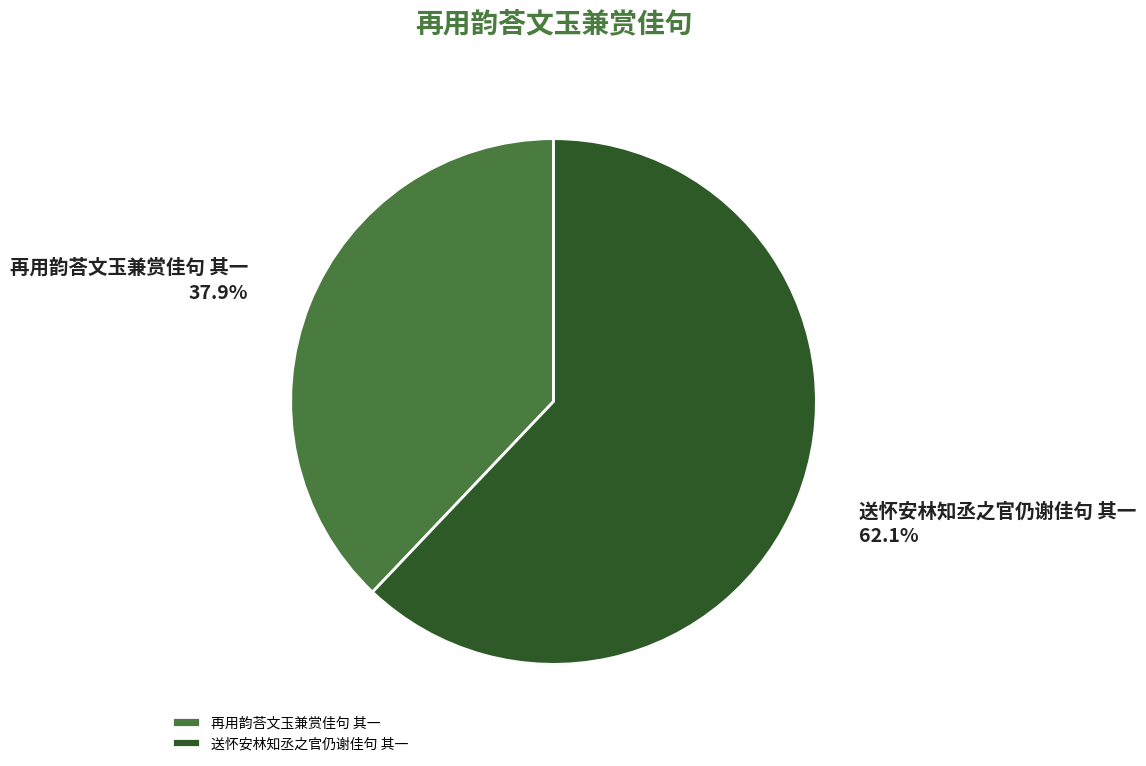

To the nearest percent, what percentage of the pie is 再用韵荅文玉兼赏佳句 其一?

38%